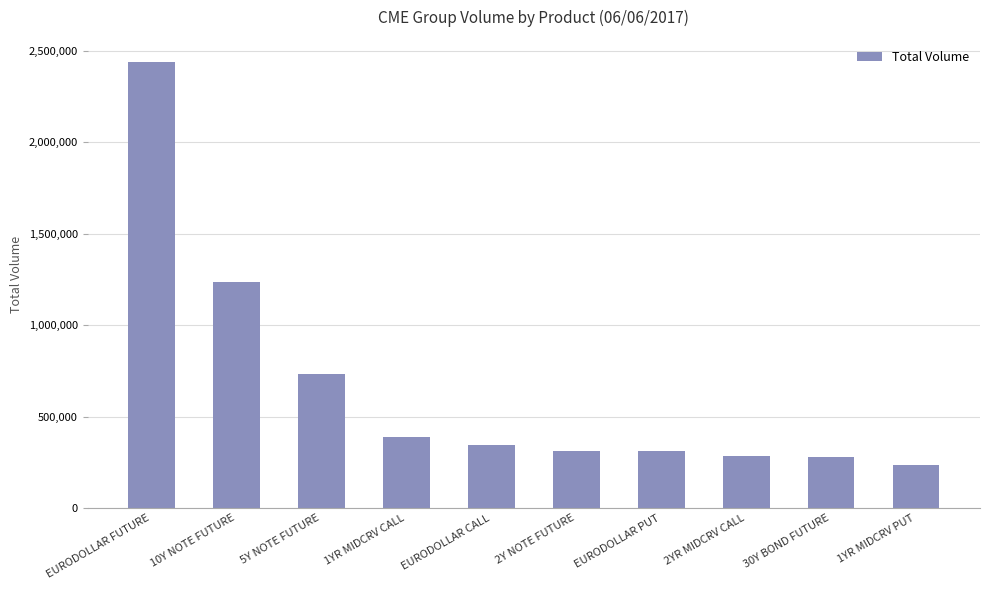

What is the change in value from EURODOLLAR FUTURE to 1YR MIDCRV PUT?

-2202427